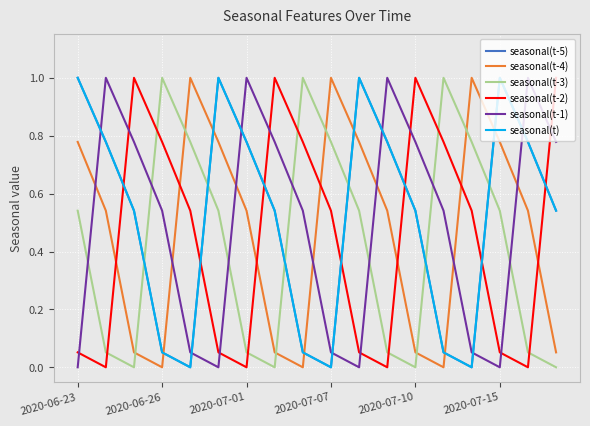

Does the chart have visible grid lines?

Yes